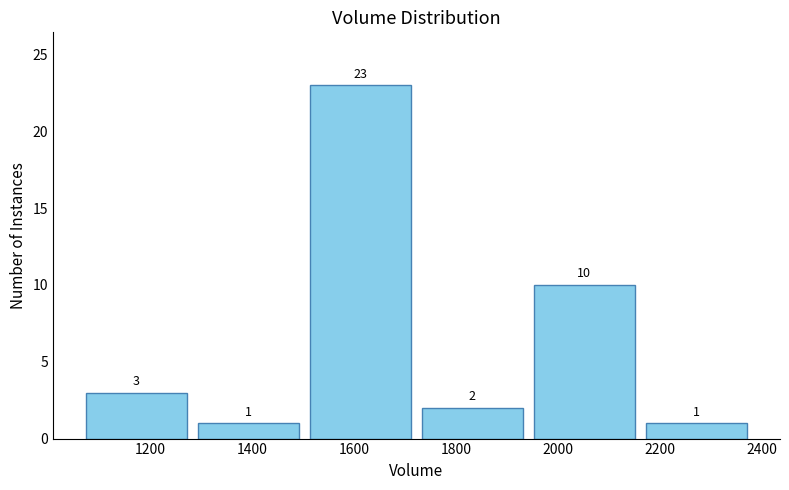

Reading left to right, transcribe this chart: for each bar, give the range it covers on the x-axis and its height. The bar edges are not printed on the chart, so give them approximately, as read against the axis.

1060 to 1280: 3
1280 to 1500: 1
1500 to 1720: 23
1720 to 1940: 2
1940 to 2160: 10
2160 to 2380: 1